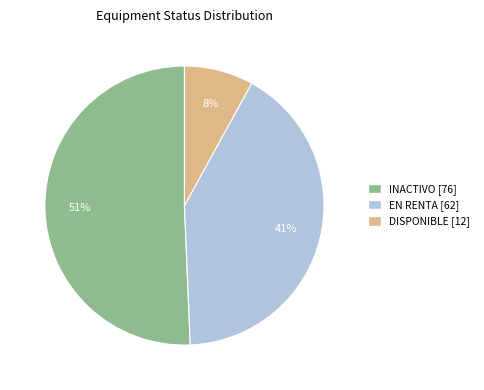

To the nearest percent, what percentage of the pie is EN RENTA?

41%